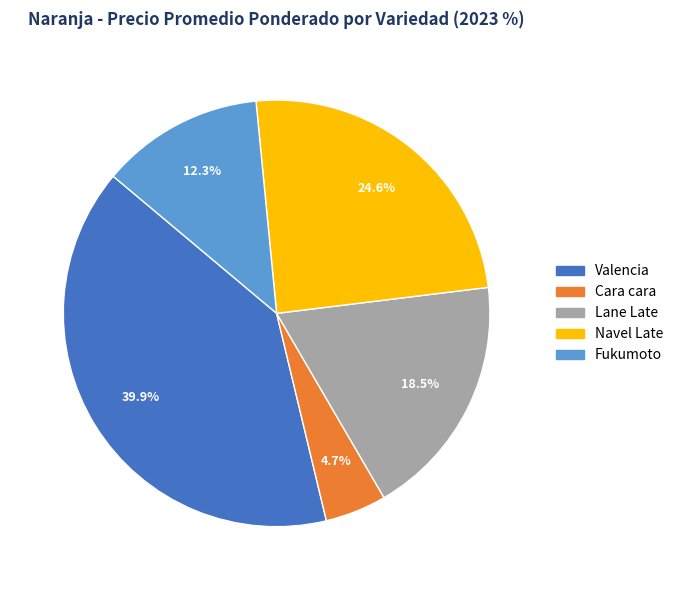

Does any single category account for the majority?

No